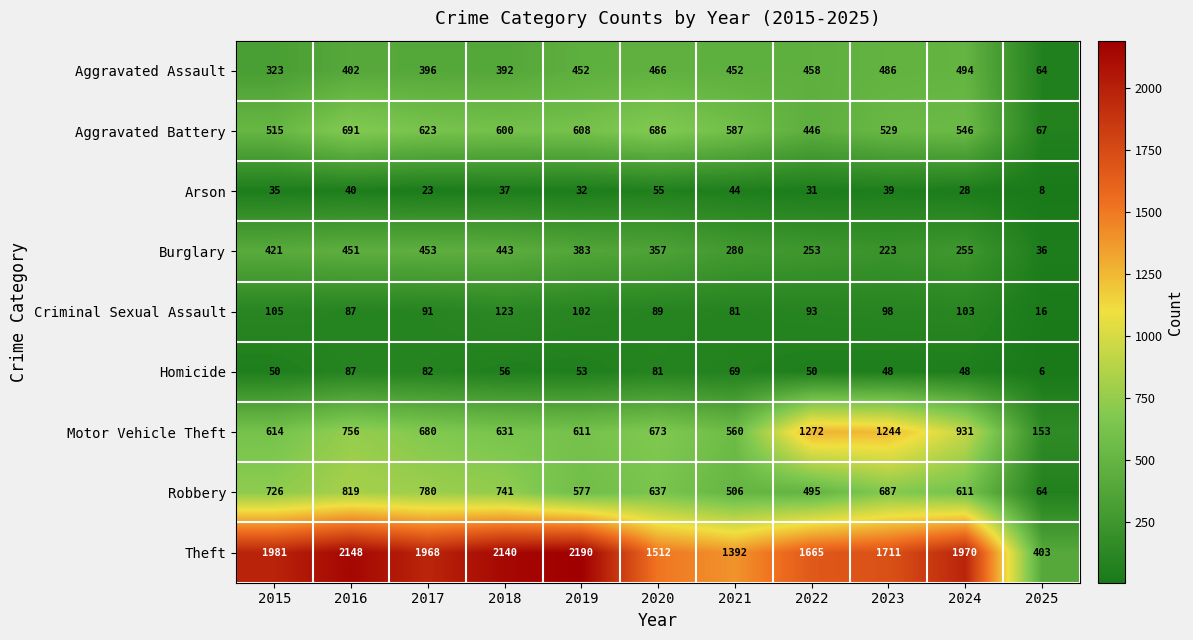

What is the approximate value of Motor Vehicle Theft at 2025?

153